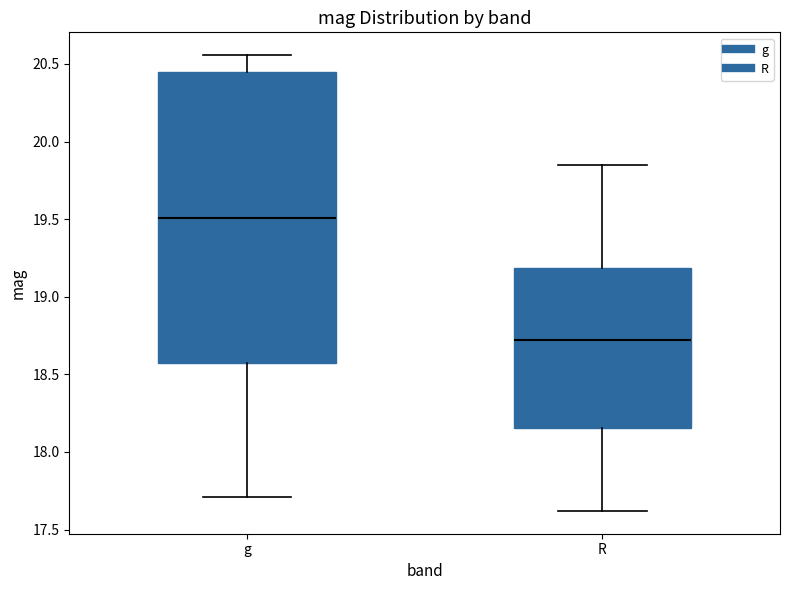

Which box has the highest median line?

g